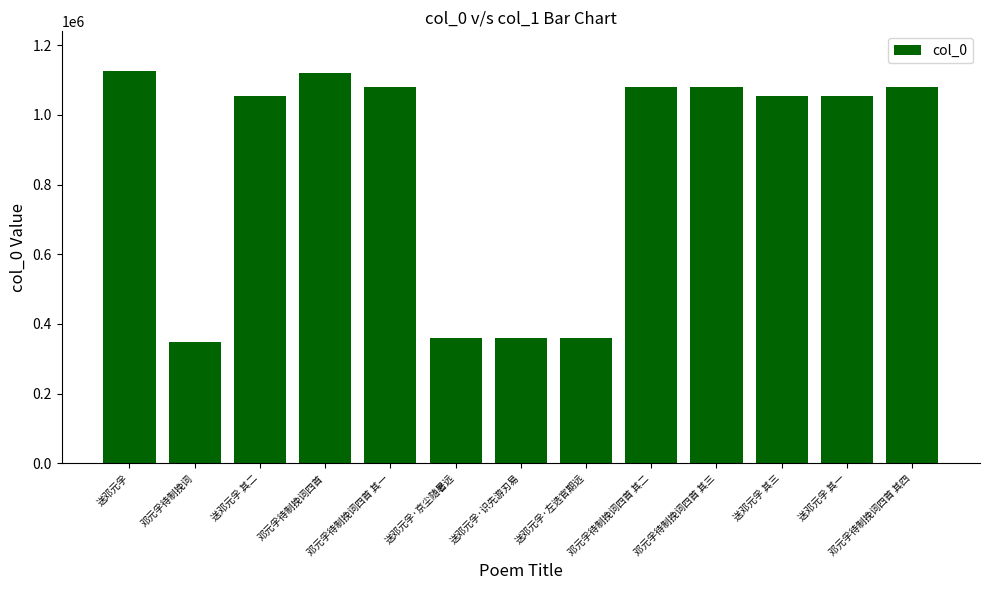

What is the change in value from 邓元孚待制挽词 to 送邓元孚·左选官期远?

+9964